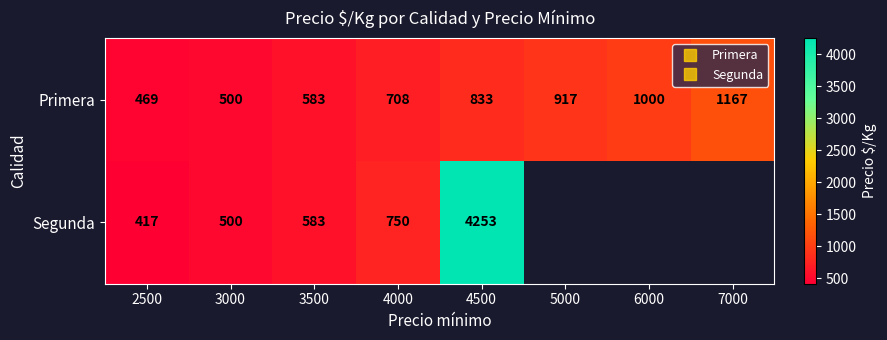

What is the sum of the Primera values at 5000 and 3000?

1417.0